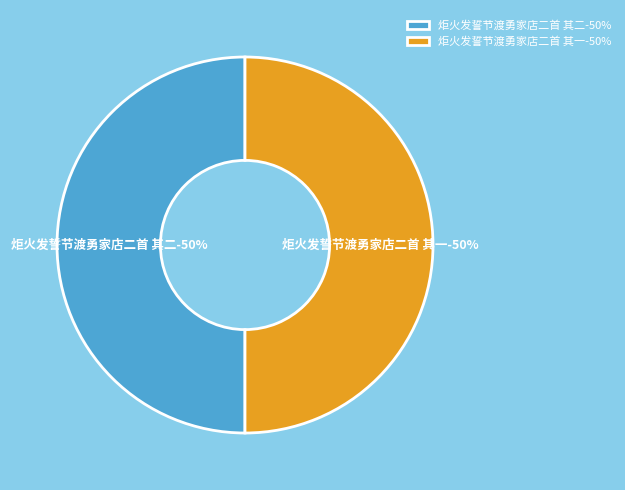

Is 炬火发誓节渡勇家店二首 其二 the majority of the pie?

No